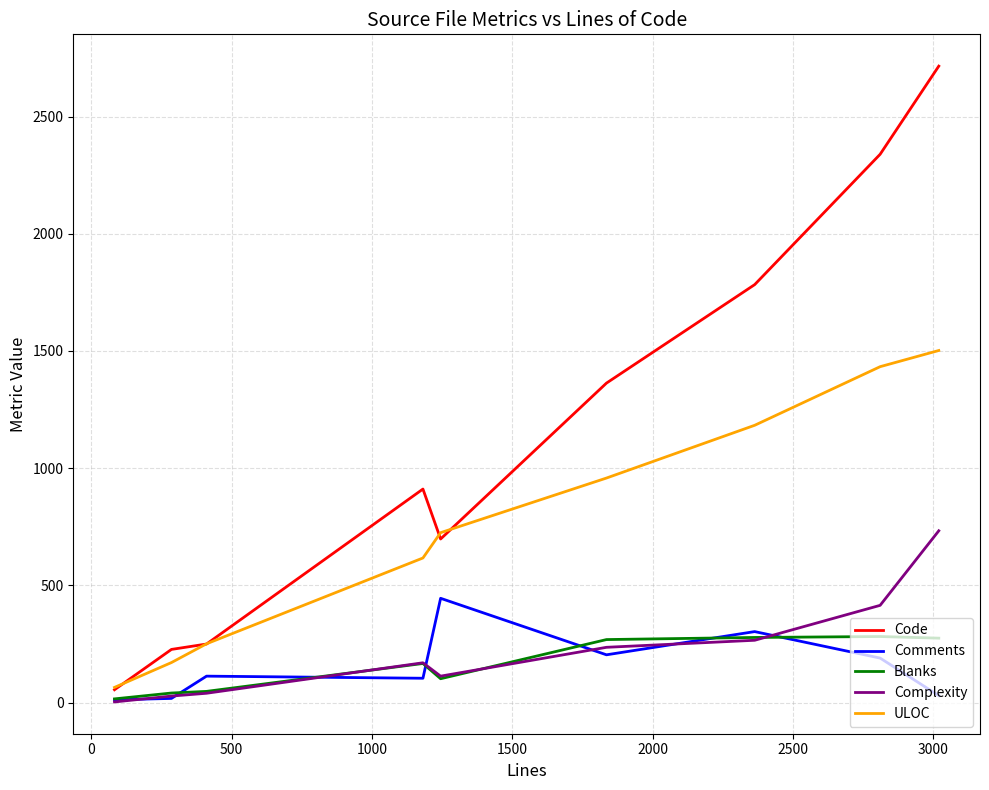

True or false: ULOC and Complexity cross at least once.

False